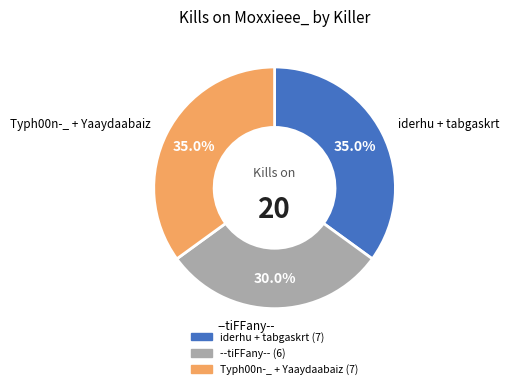

Is there any slice that represents more than half of the pie?

No